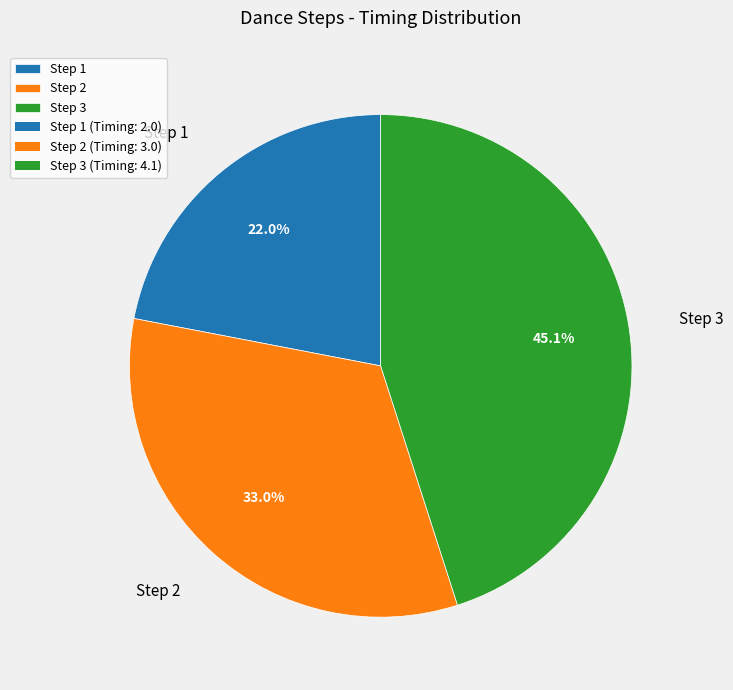

Is the sum of Step 3 and Step 2 greater than half?

Yes